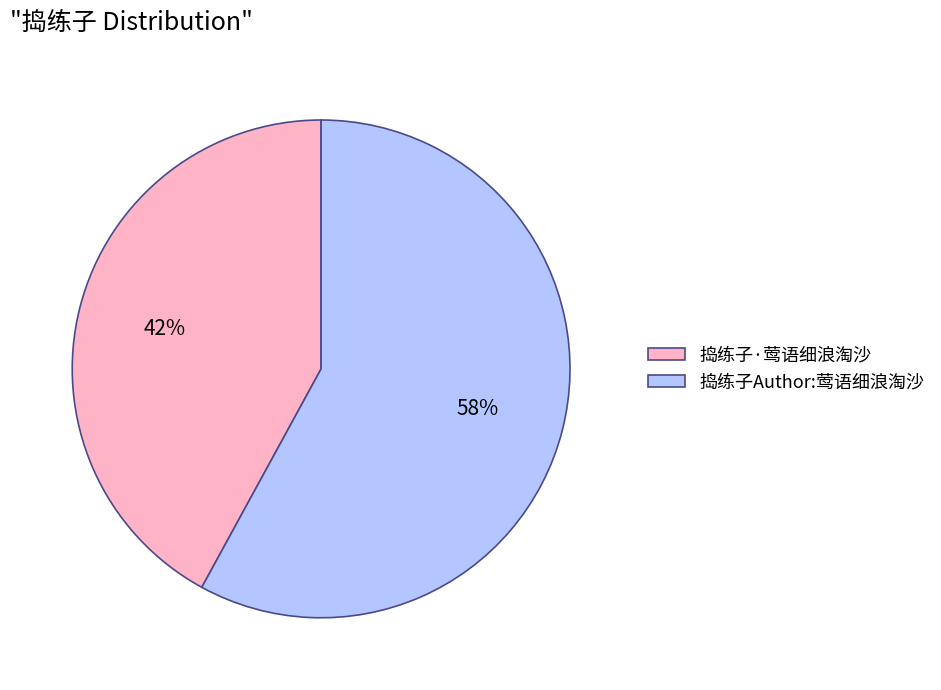

How many segments does this pie chart have?

2